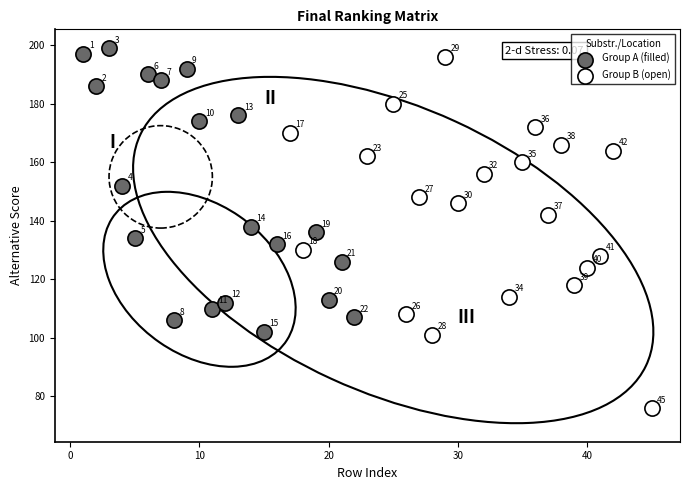

Which series reaches the minimum Y coordinate?

Group B (open)